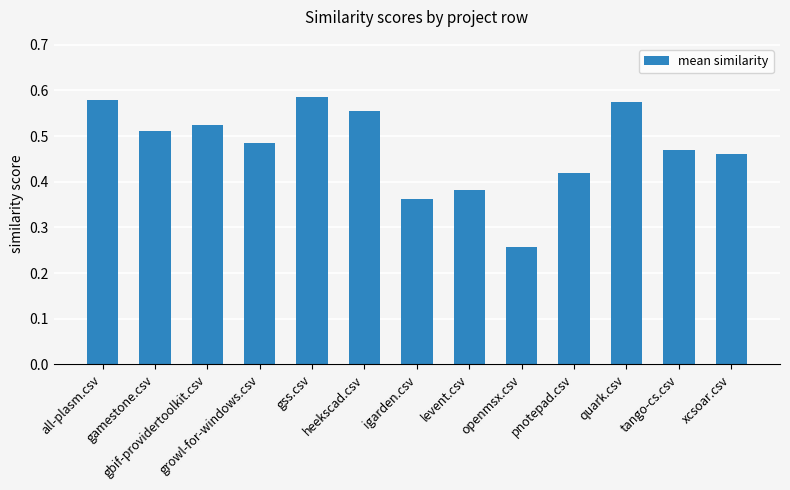

What is the label of the 3rd bar from the right?

quark.csv